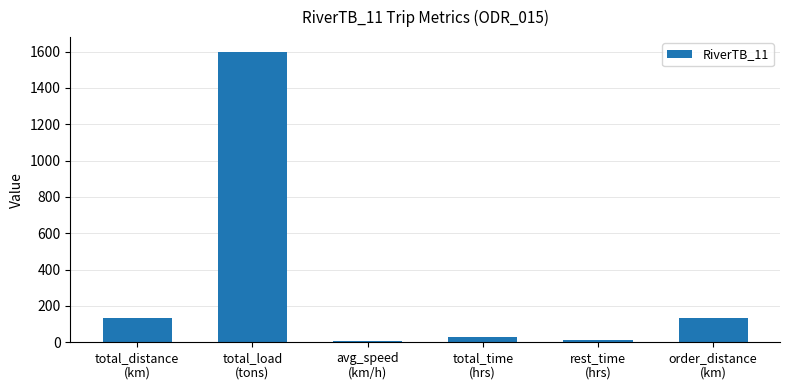

How many bars are there in total?

6